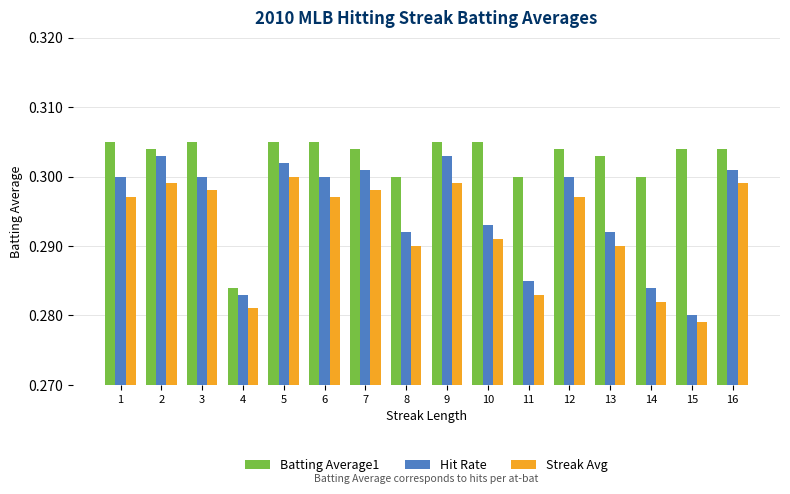

Which series has the largest range (max minus min)?

Hit Rate